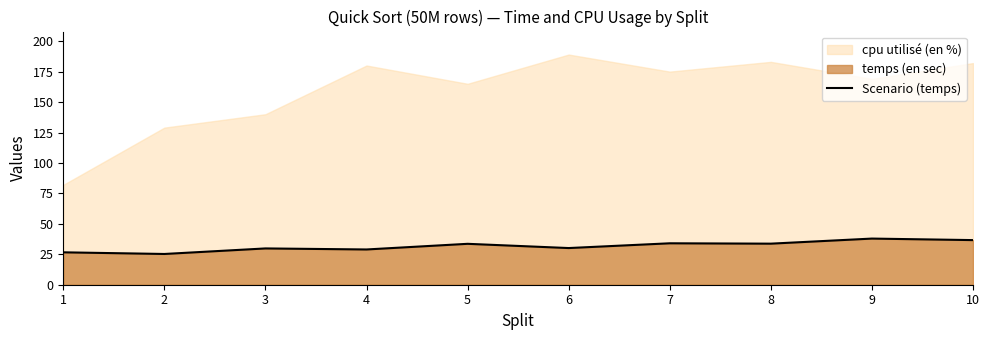

Reading left to right, transcribe all the data shown in this chart.

1=26.6	2=25.2	3=29.8	4=28.9	5=33.6	6=30.1	7=34.0	8=33.7	9=37.9	10=36.6